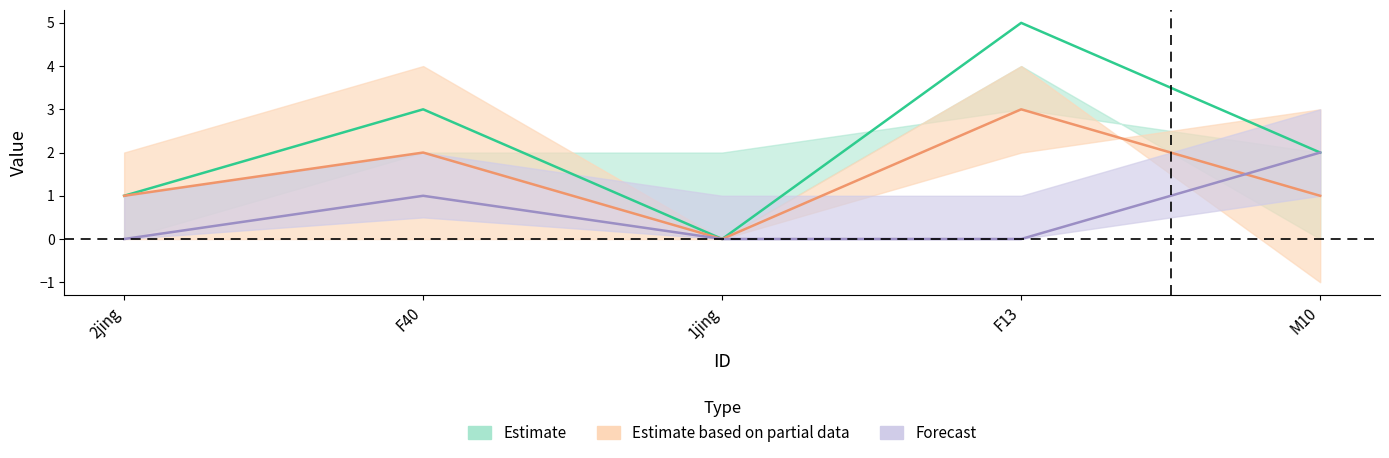

What is the approximate value of CI01000023_486997_487283.A at M10?

2